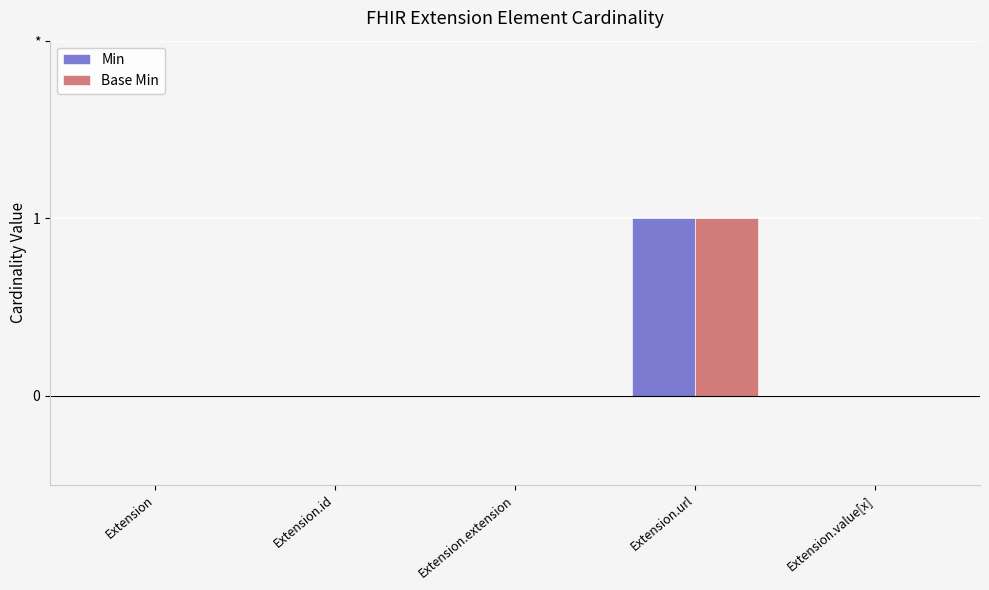

At Extension.extension, list the series in order from smallest to largest.

Min, Base Min